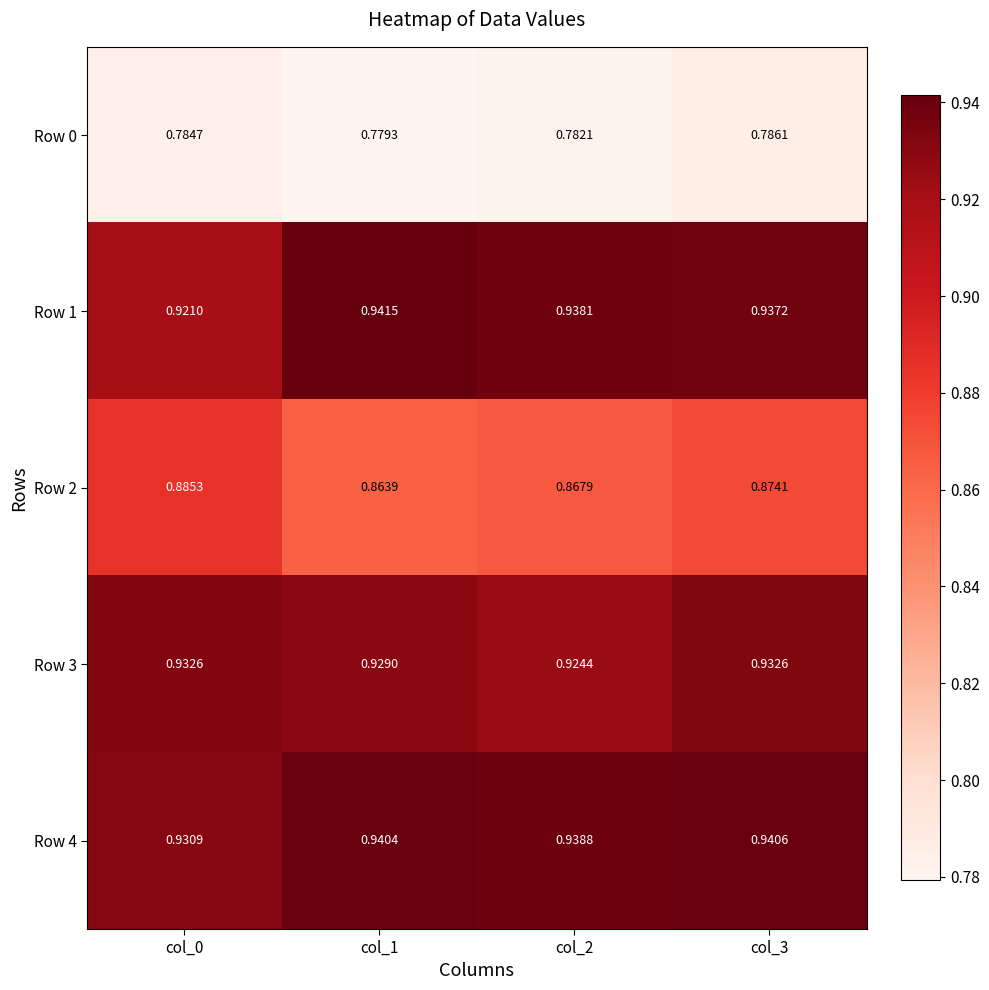

Is the value of Row 4 at col_3 greater than the value of Row 3 at col_2?

Yes